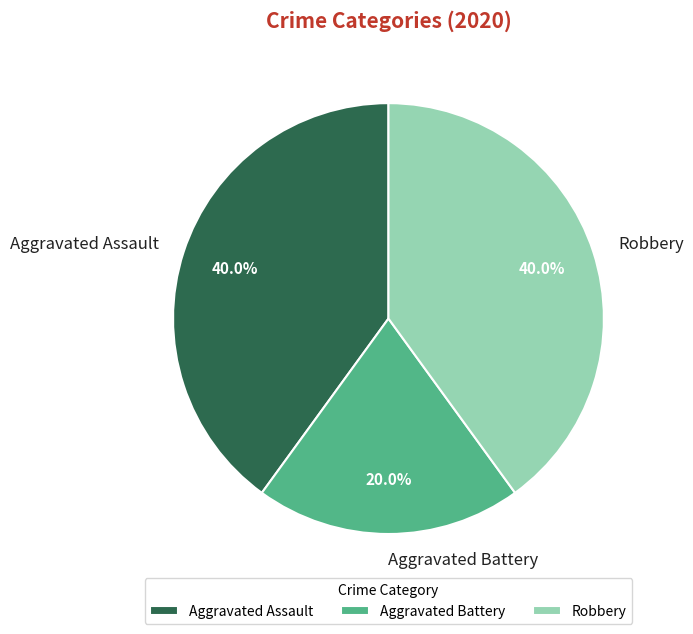

How many slices are in this pie chart?

3